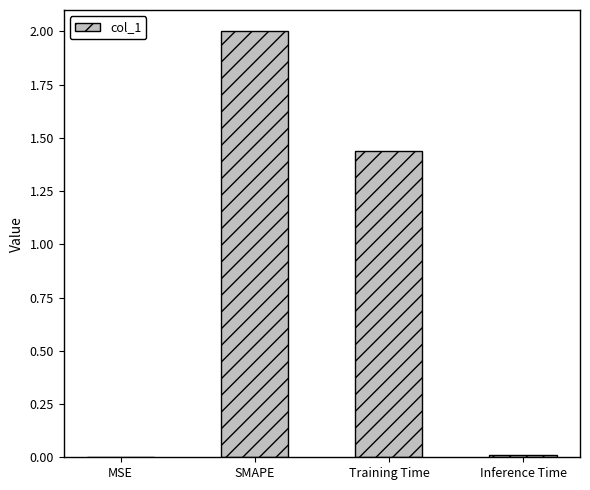

Are the bars horizontal?

No